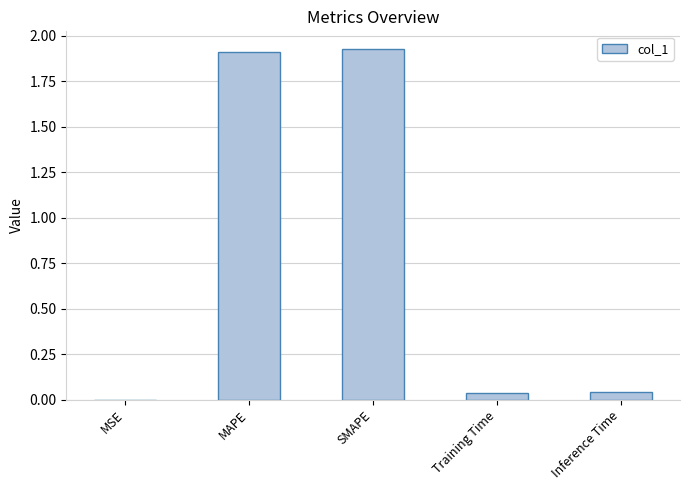

What is the sum of all values?

3.9